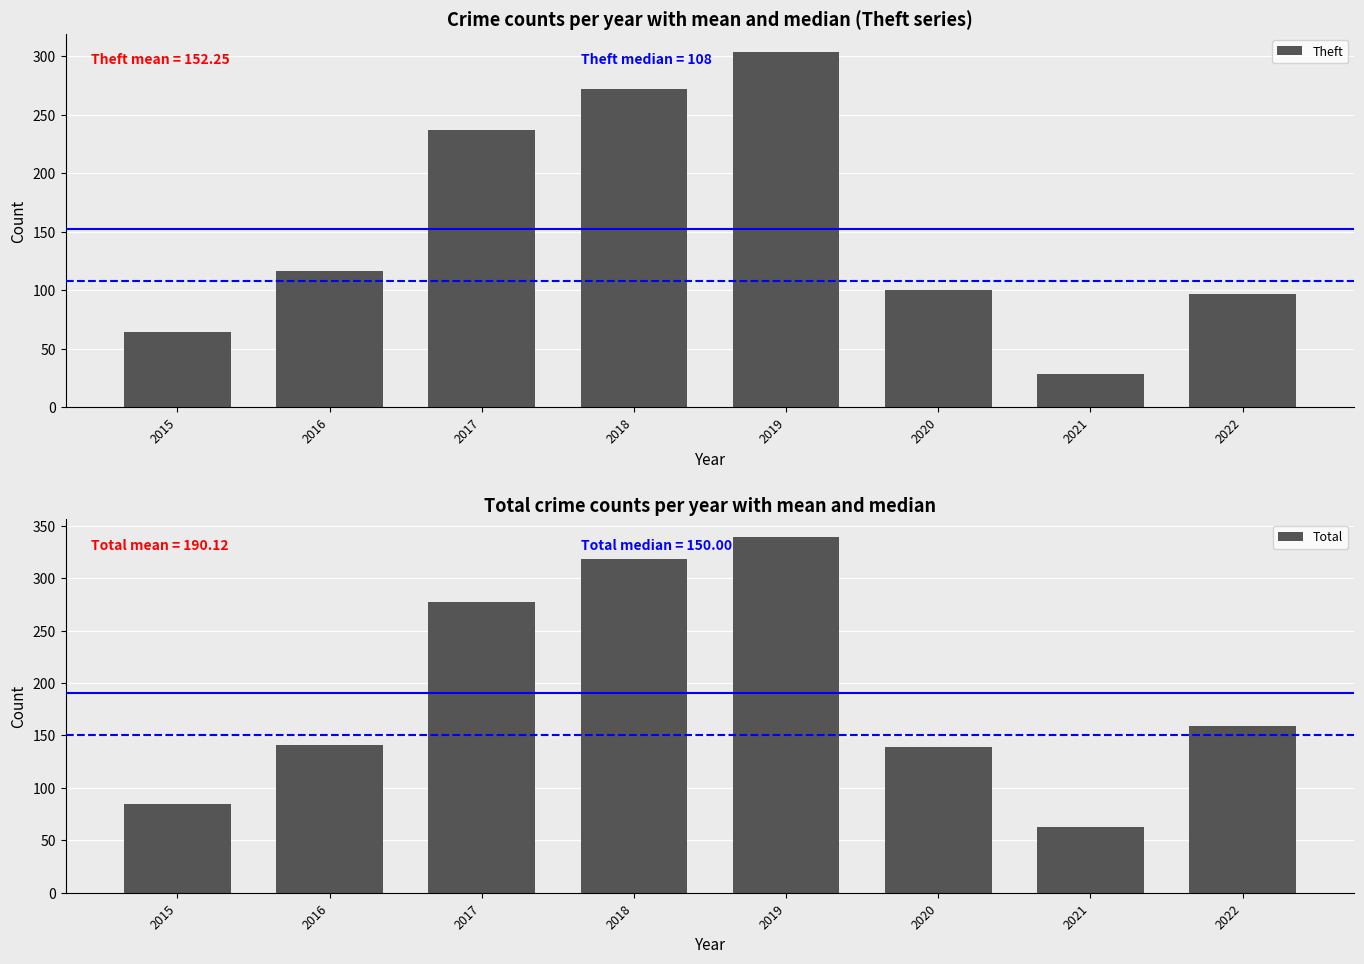

The value of Theft at 2016 is 116. True or false?

True